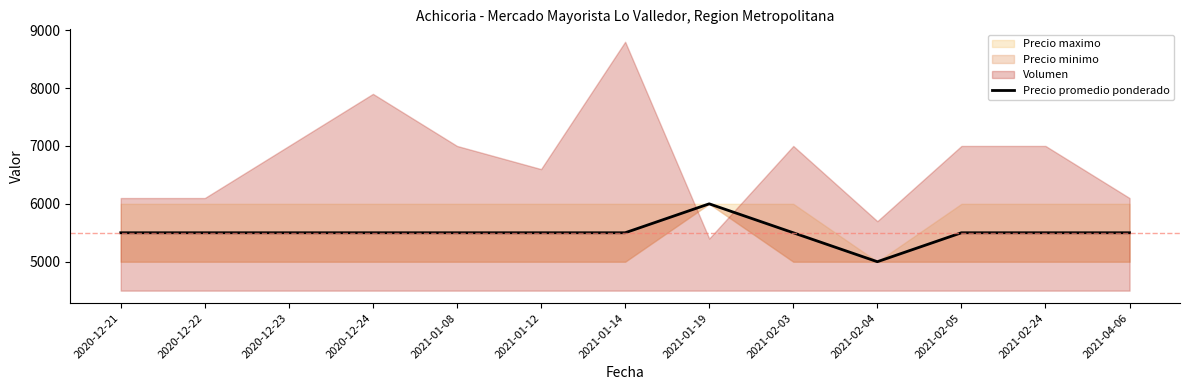

Which category has the highest value across all series?

2021-01-19